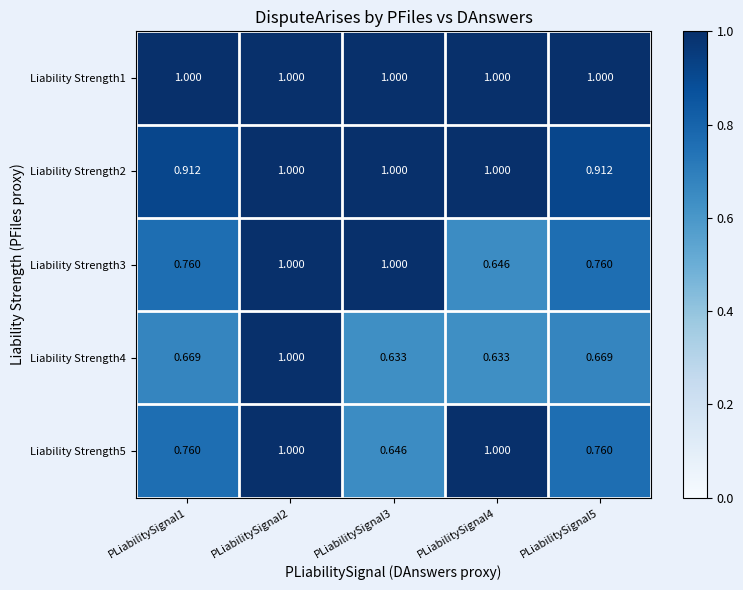

Is the value of Liability Strength5 at PLiabilitySignal5 greater than the value of Liability Strength2 at PLiabilitySignal5?

No